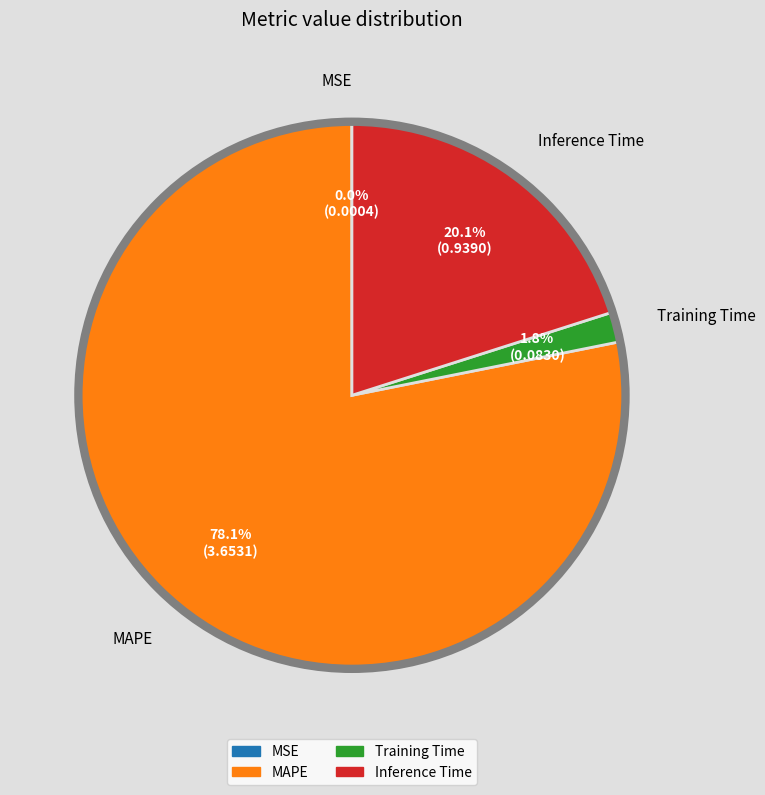

To the nearest percent, what is the difference between the MAPE and Training Time slice percentages?

76%